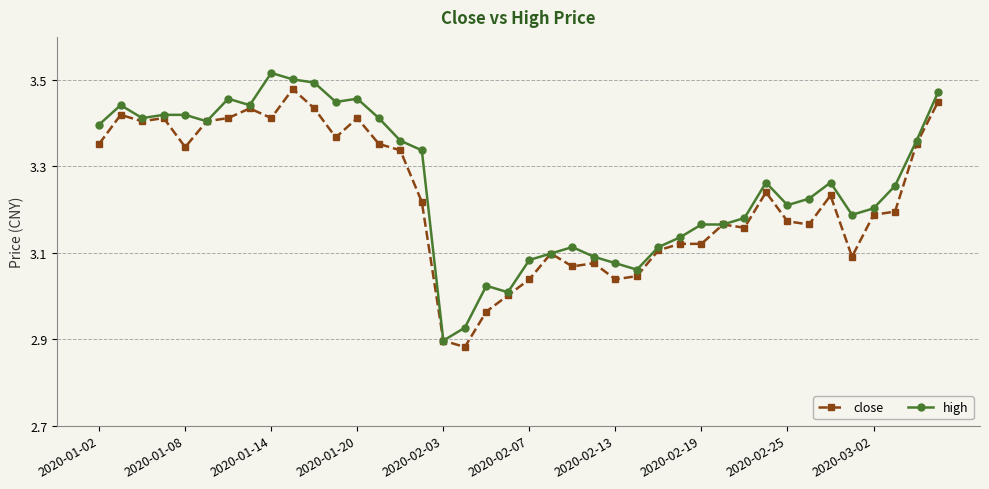

At how many categories does at least one series exceed 2?

40